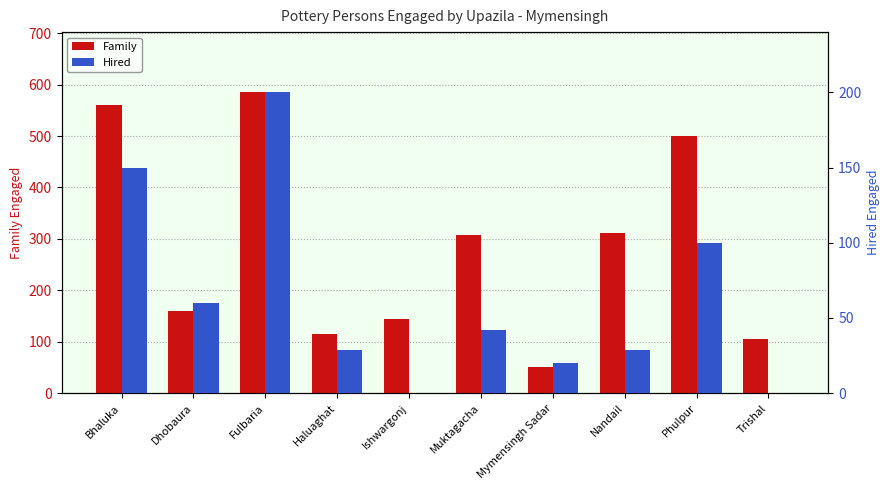

At how many categories does at least one series exceed 312?

3